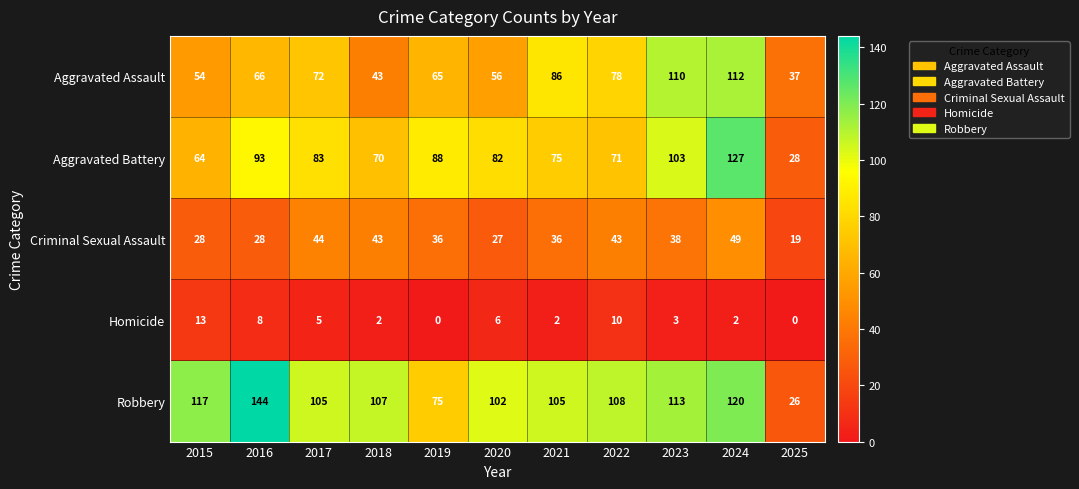

Where is Robbery nearest to the value 85?

2019